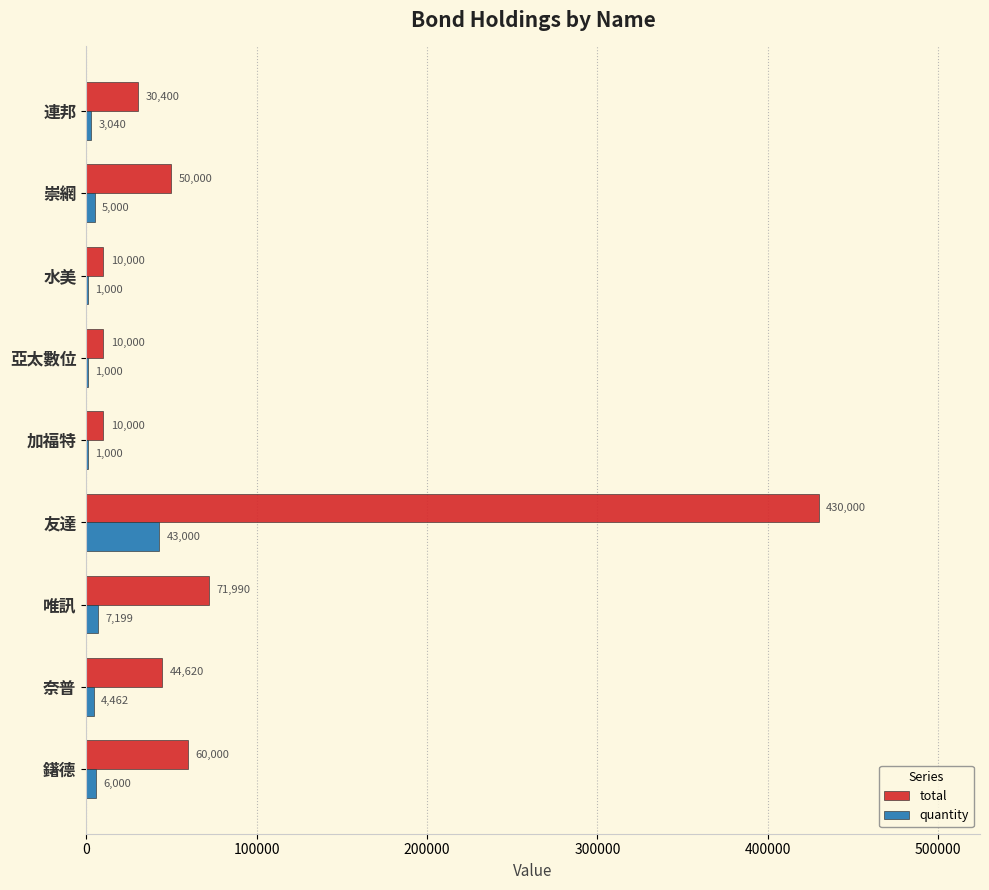

Which series changed the most between 亞太數位 and 連邦?

total